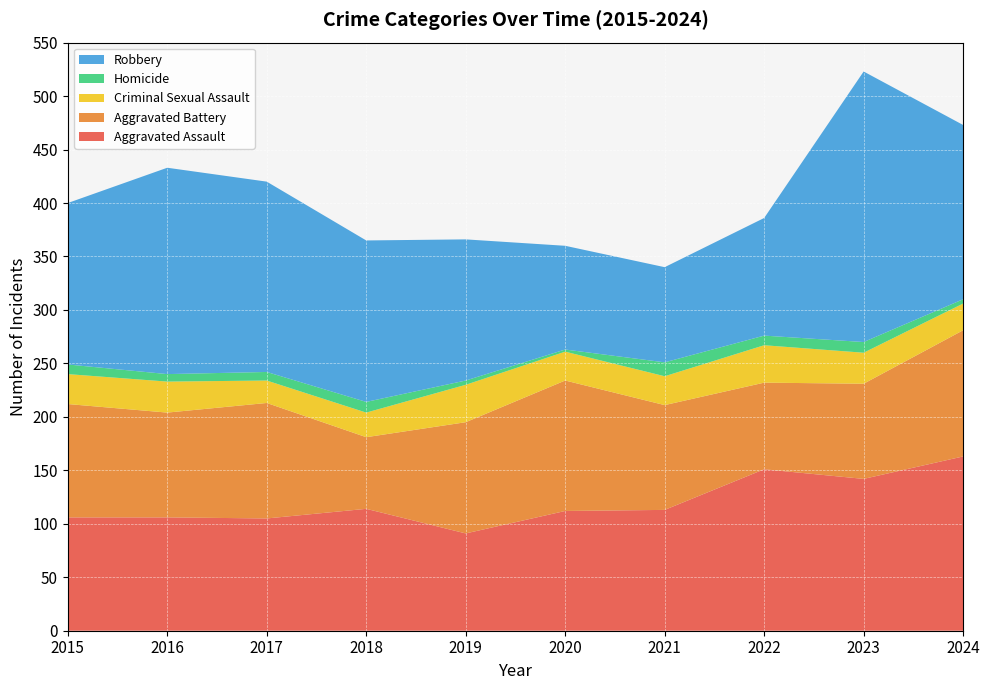

Reading left to right, list all the values displayed in this chart.

Aggravated Assault: 106	106	105	114	91	112	113	151	142	163
Aggravated Battery: 106	98	108	67	104	122	98	81	89	118
Criminal Sexual Assault: 28	29	21	23	35	27	27	35	29	25
Homicide: 9	7	8	10	4	2	13	9	10	4
Robbery: 151	193	178	151	132	97	89	110	253	163